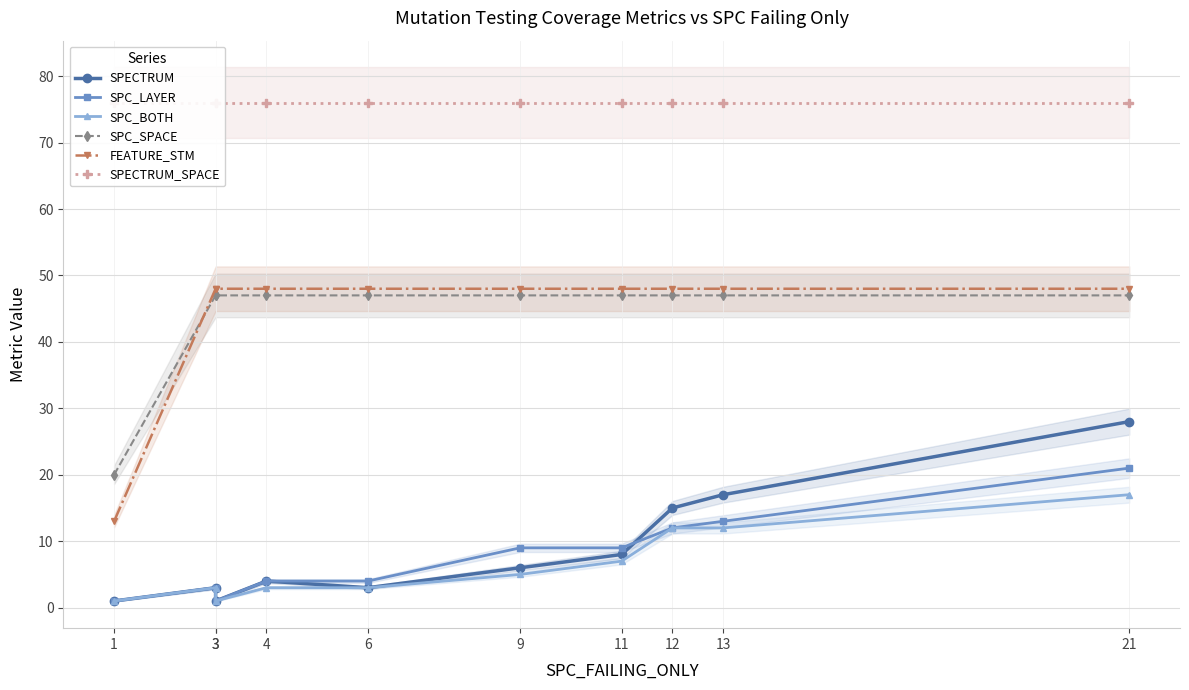

At which label does SPC_LAYER first exceed 9?

12